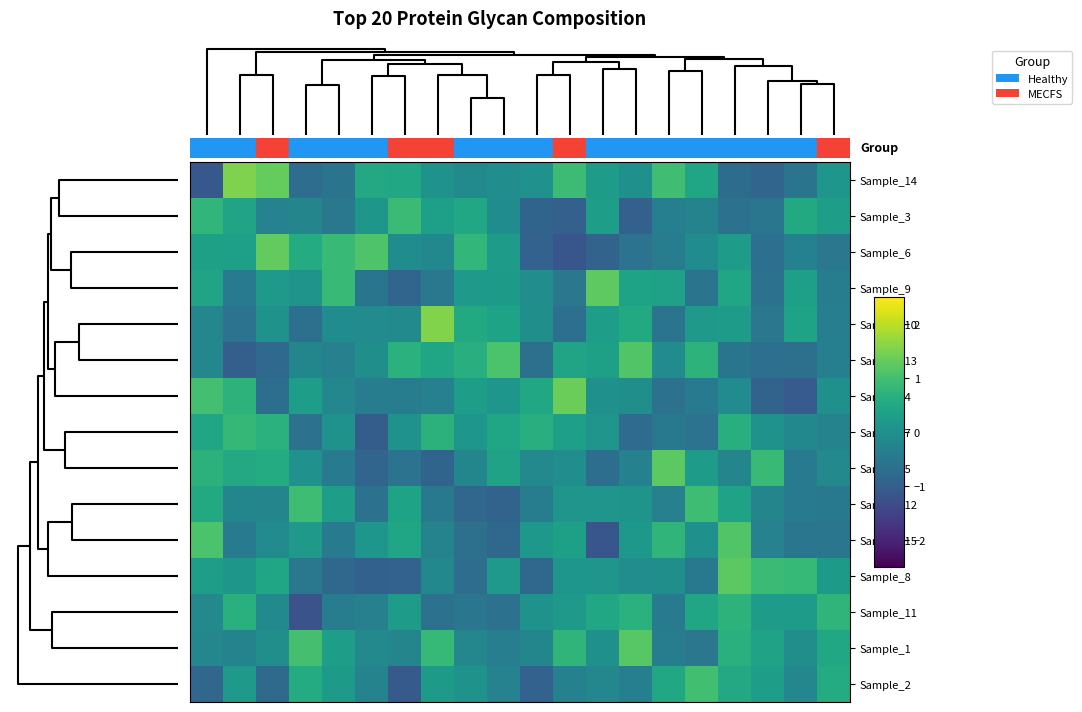

Reading right to left, extract all data points from this chart.

row_0: 0.1	-0.6	-0.9	-0.7	0.4	1.0	0.0	0.3	0.9	0.0	-0.0	-0.1	0.1	0.5	0.5	-0.6	-0.7	1.3	1.5	-1.1
row_1: 0.3	0.5	-0.5	-0.6	-0.3	-0.3	-1.0	0.3	-1.0	-0.9	-0.1	0.5	0.3	0.9	0.1	-0.5	-0.2	-0.3	0.4	0.8
row_2: -0.5	-0.3	-0.7	0.2	-0.1	-0.4	-0.6	-0.9	-1.2	-0.9	0.2	0.8	-0.2	-0.1	1.1	0.9	0.6	1.3	0.3	0.3
row_3: -0.4	0.3	-0.6	0.4	-0.6	0.4	0.4	1.3	-0.5	-0.0	0.2	0.2	-0.5	-0.9	-0.6	0.9	0.1	0.2	-0.5	0.4
row_4: -0.4	0.4	-0.5	0.3	0.2	-0.6	0.5	0.3	-0.7	-0.0	0.4	0.5	1.5	-0.1	-0.1	-0.1	-0.7	0.1	-0.6	-0.2
row_5: -0.3	-0.7	-0.7	-0.6	0.7	-0.1	1.1	0.3	0.4	-0.7	1.1	0.6	0.4	0.7	-0.0	-0.3	-0.2	-0.8	-1.0	-0.2
row_6: 0.0	-1.1	-0.9	-0.1	-0.4	-0.6	-0.0	0.0	1.4	0.5	0.1	0.3	-0.3	-0.4	-0.4	-0.2	0.3	-0.7	0.7	1.0
row_7: -0.3	-0.2	0.0	0.6	-0.6	-0.5	-0.8	0.1	0.3	0.6	0.4	0.1	0.7	0.1	-1.0	0.0	-0.6	0.7	0.8	0.5
row_8: -0.1	-0.4	0.9	-0.2	0.3	1.2	-0.3	-0.7	-0.1	-0.1	0.4	-0.2	-0.9	-0.6	-0.9	-0.4	0.0	0.6	0.5	0.7
row_9: -0.5	-0.5	-0.2	0.4	0.9	-0.3	0.1	0.1	0.1	-0.4	-0.9	-0.8	-0.5	0.4	-0.6	0.3	0.9	-0.2	-0.2	0.5
row_10: -0.5	-0.5	-0.3	1.1	0.0	0.8	0.2	-1.2	0.3	0.2	-0.8	-0.7	-0.3	0.5	0.1	-0.4	0.2	-0.1	-0.4	1.1
row_11: 0.2	0.9	0.9	1.2	-0.5	-0.0	-0.1	0.1	0.1	-0.8	0.2	-0.7	-0.2	-0.9	-0.9	-0.8	-0.5	0.4	0.2	0.3
row_12: 0.8	0.3	0.3	0.7	0.4	-0.4	0.7	0.5	0.2	0.1	-0.6	-0.5	-0.6	0.2	-0.3	-0.4	-1.2	-0.1	0.7	-0.2
row_13: 0.5	-0.0	0.4	0.7	-0.5	-0.4	1.2	0.0	0.8	-0.2	-0.4	-0.2	0.9	-0.2	-0.1	0.3	1.0	-0.0	-0.3	-0.2
row_14: 0.6	-0.2	0.3	0.5	1.0	0.5	-0.4	-0.2	-0.3	-0.9	-0.3	0.0	0.2	-1.1	-0.3	0.2	0.6	-0.8	0.2	-0.9